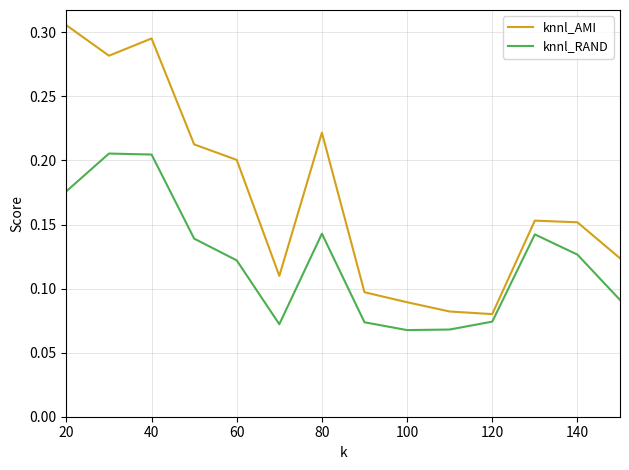

Which series has the largest range (max minus min)?

knnl_AMI